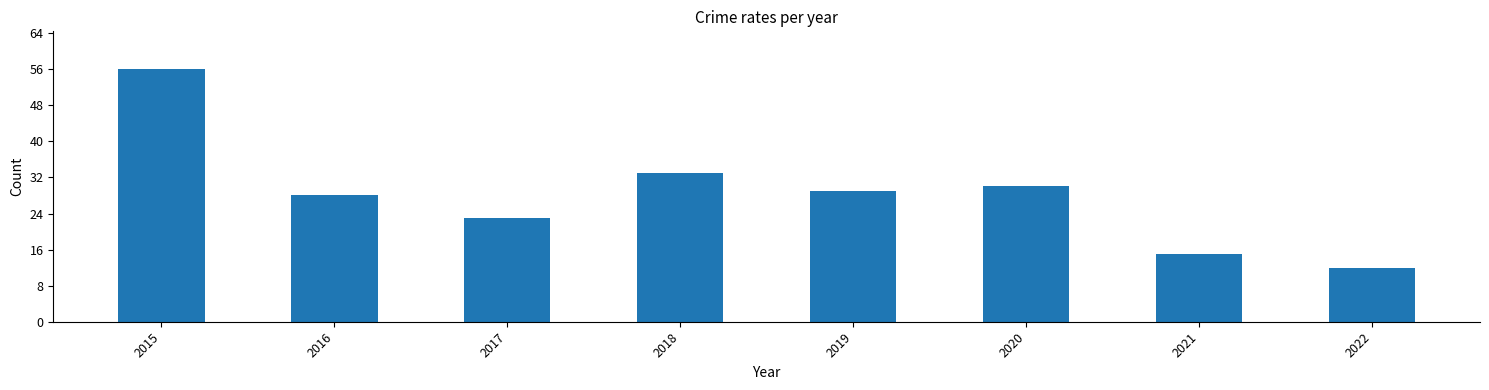

What is the ratio of the value at 2020 to the value at 2019?

1.0